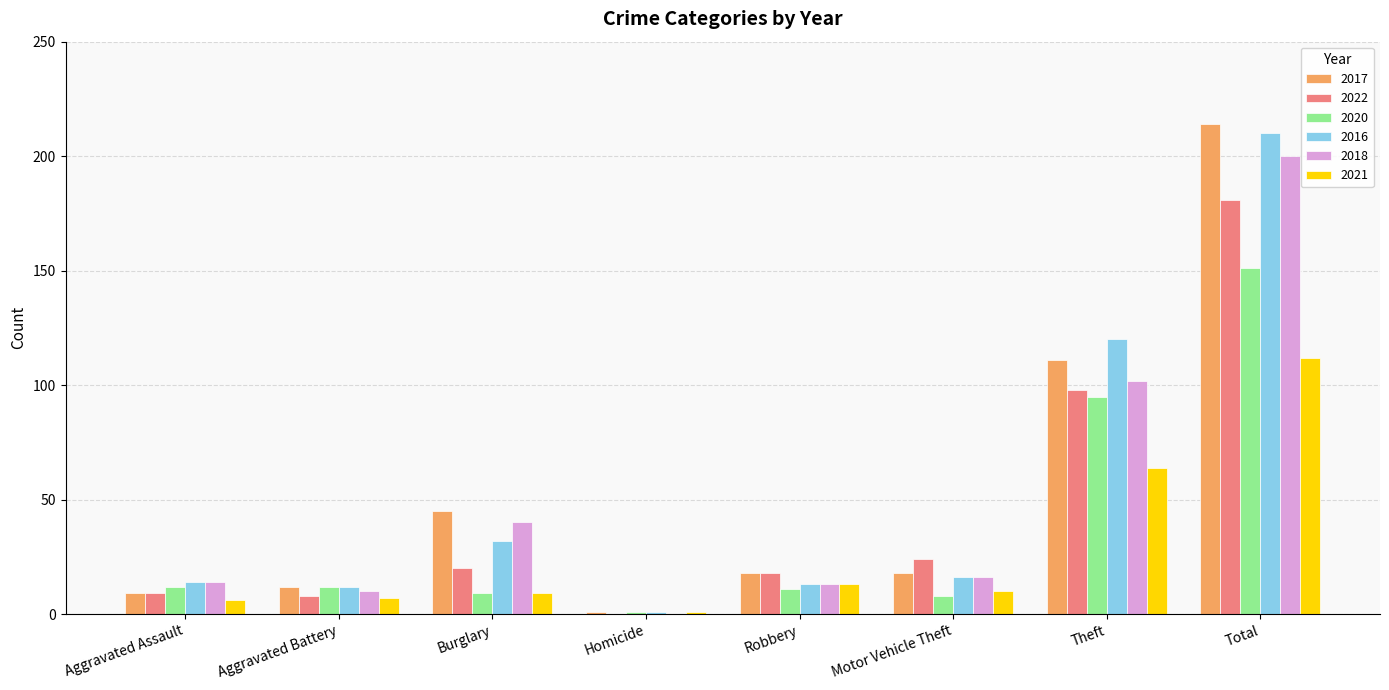

At which category is the sum across all series the highest?

Total